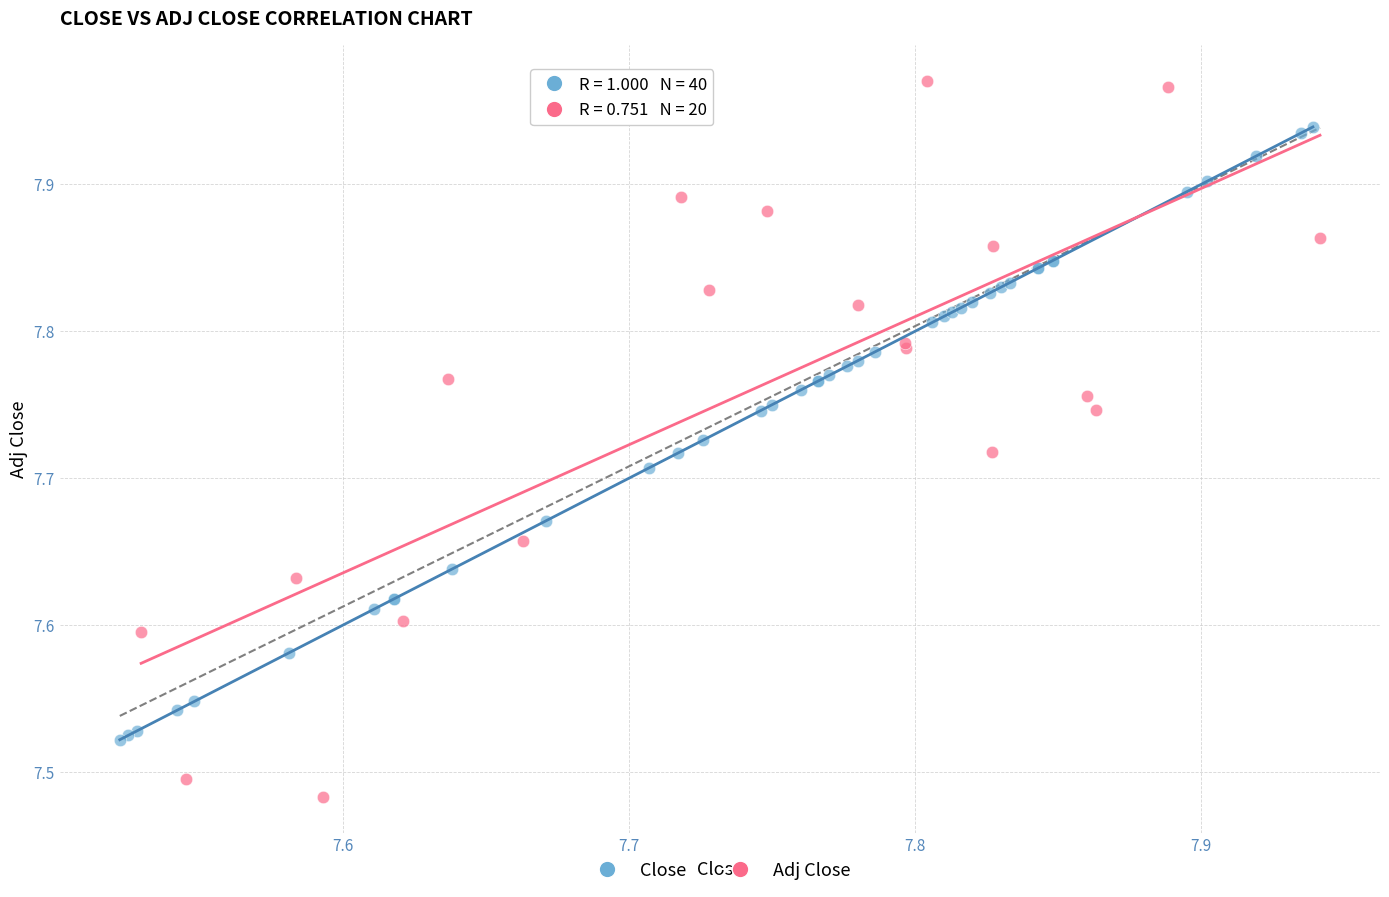

Which series has the largest Y range (max minus min)?

Adj Close